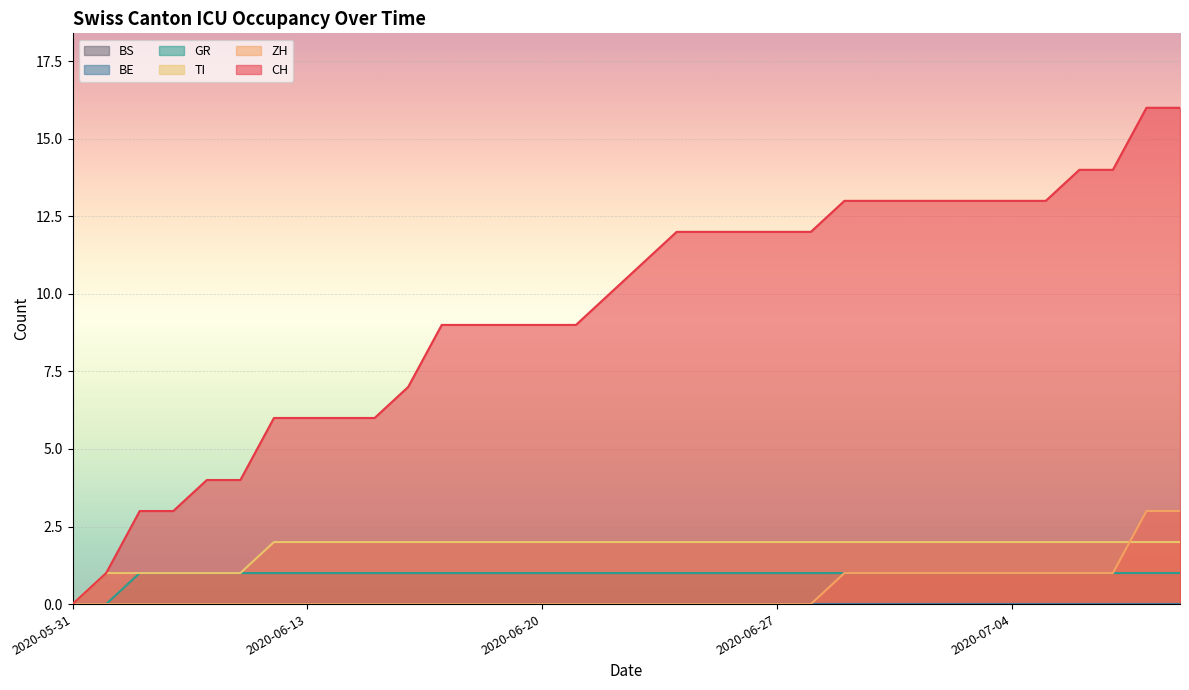

Reading right to left, transcribe all the data shown in this chart.

CH: 16	16	14	14	13	13	13	13	13	13	13	12	12	12	12	12	11	10	9	9	9	9	9	7	6	6	6	6	4	4	3	3	1	0
ZH: 3	3	1	1	1	1	1	1	1	1	1	0	0	0	0	0	0	0	0	0	0	0	0	0	0	0	0	0	0	0	0	0	0	0
TI: 2	2	2	2	2	2	2	2	2	2	2	2	2	2	2	2	2	2	2	2	2	2	2	2	2	2	2	2	1	1	1	1	1	0
GR: 1	1	1	1	1	1	1	1	1	1	1	1	1	1	1	1	1	1	1	1	1	1	1	1	1	1	1	1	1	1	1	1	0	0